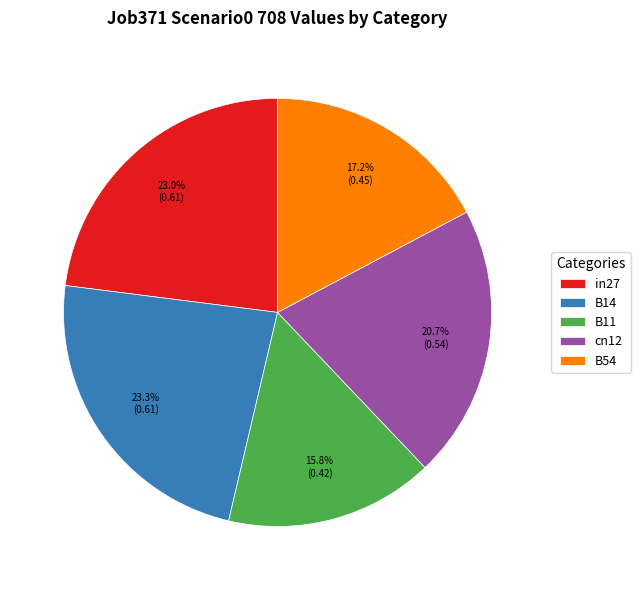

To the nearest percent, what portion does in27 represent?

23%